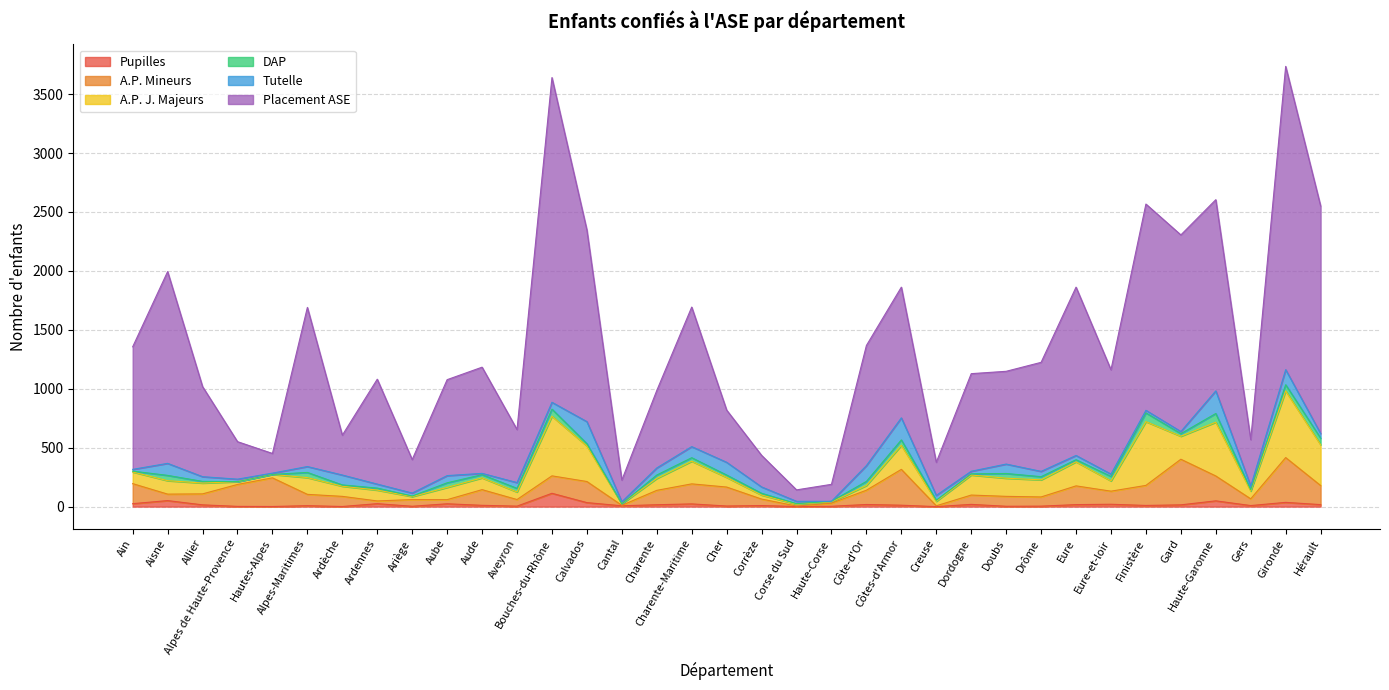

The Placement ASE series shows 1569 at Charente-Maritime. True or false?

False